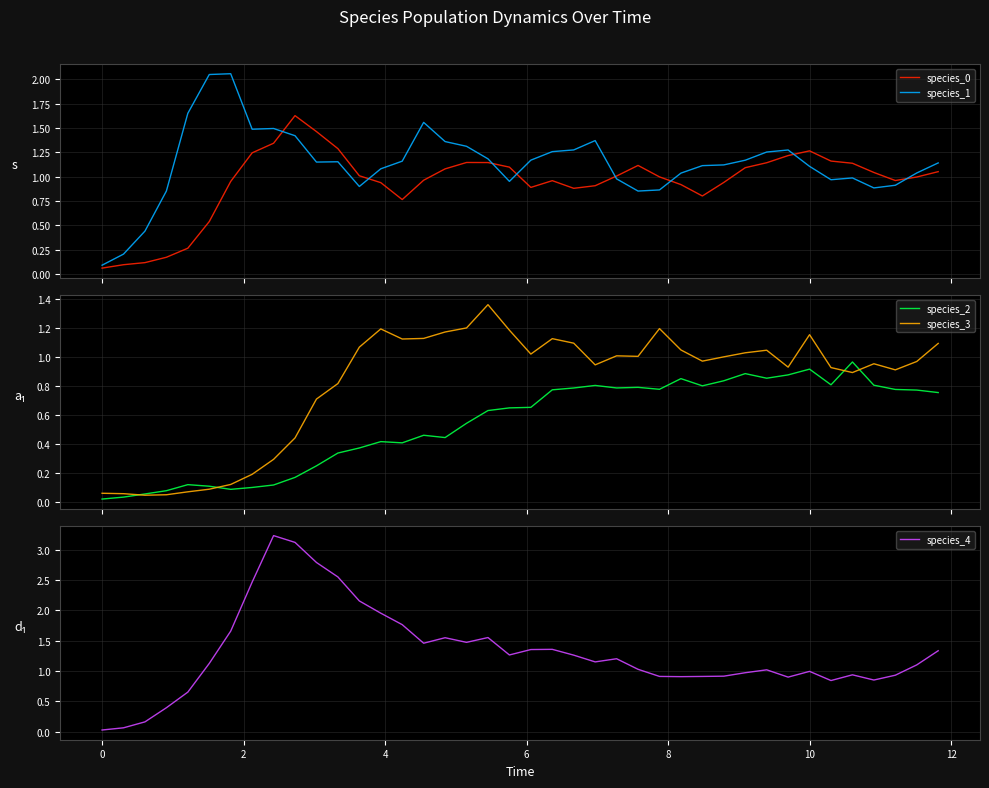

True or false: species_1 and species_0 cross at least once.

True